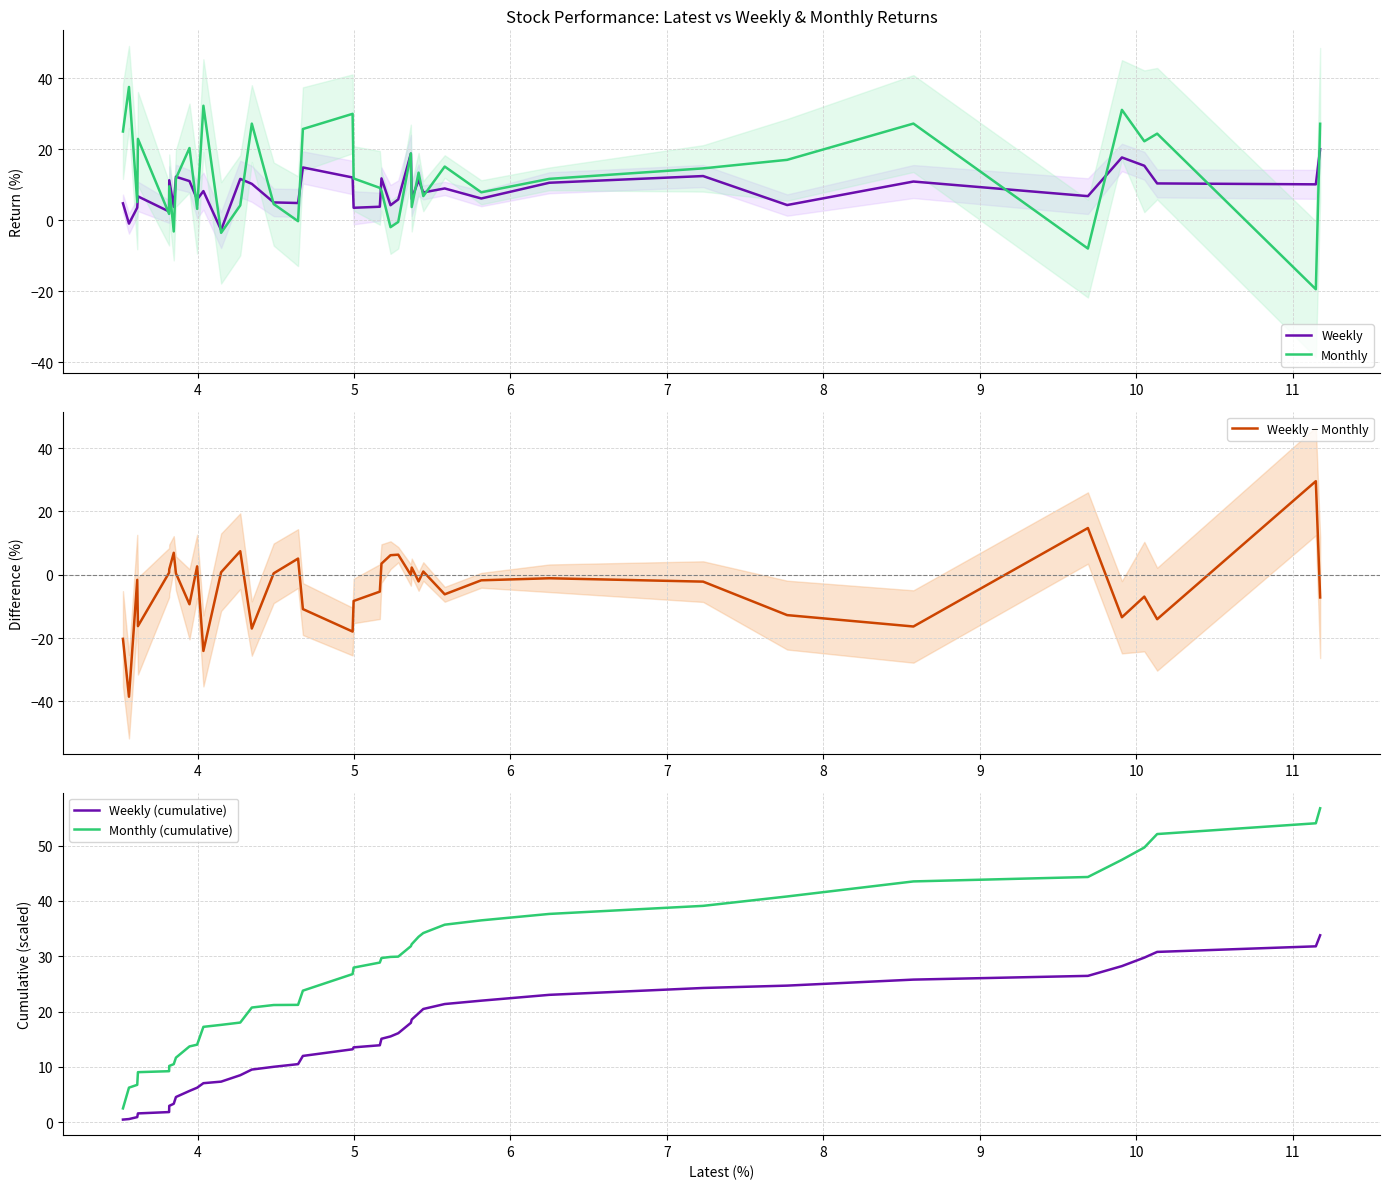

Is this an area chart (filled region under the line)?

No